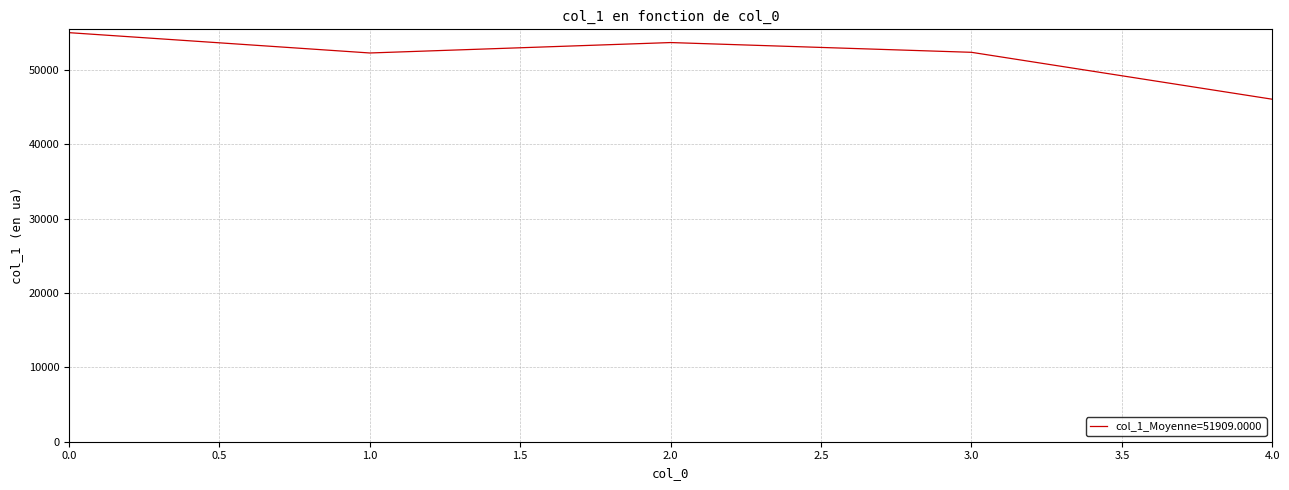

Where is the data nearest to the value 50564?

1.0